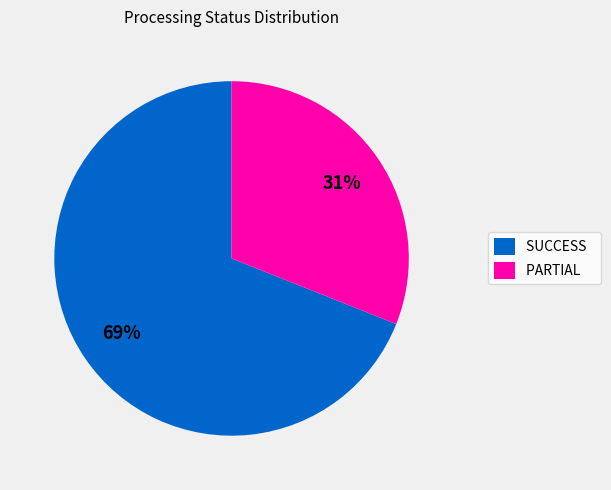

Rank the categories by value from lowest to highest.

PARTIAL, SUCCESS